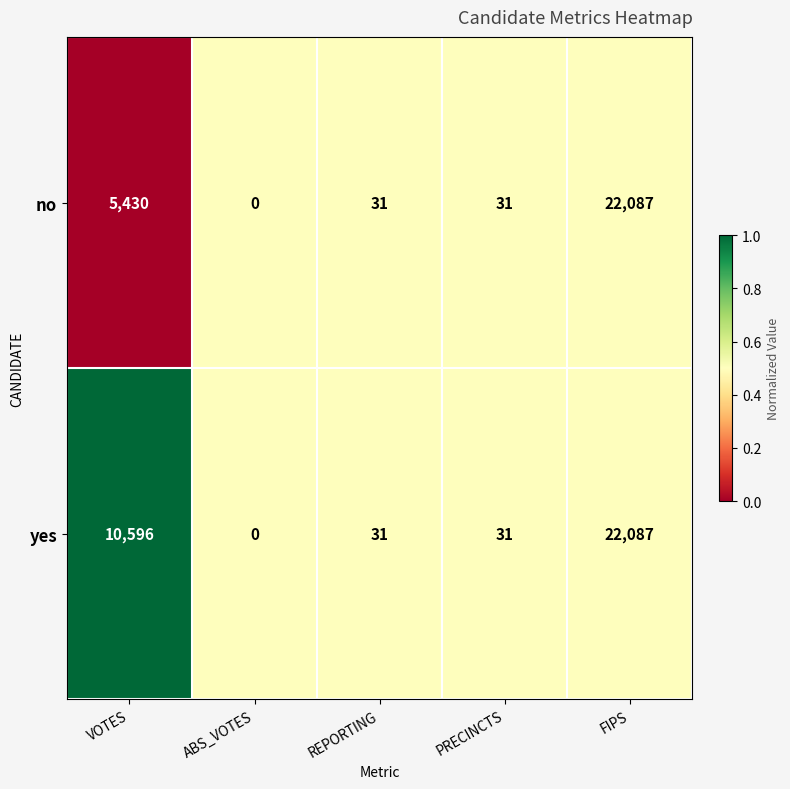

Rank the series by their average value, from highest to lowest.

yes, no